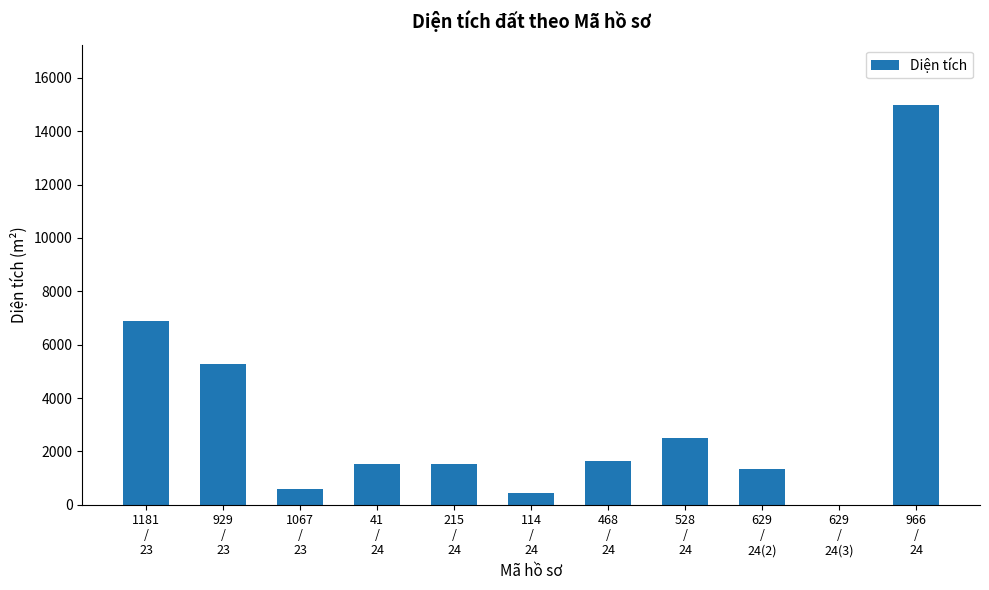

What is the change in value from 114
/
24 to 966
/
24?

+14551.8